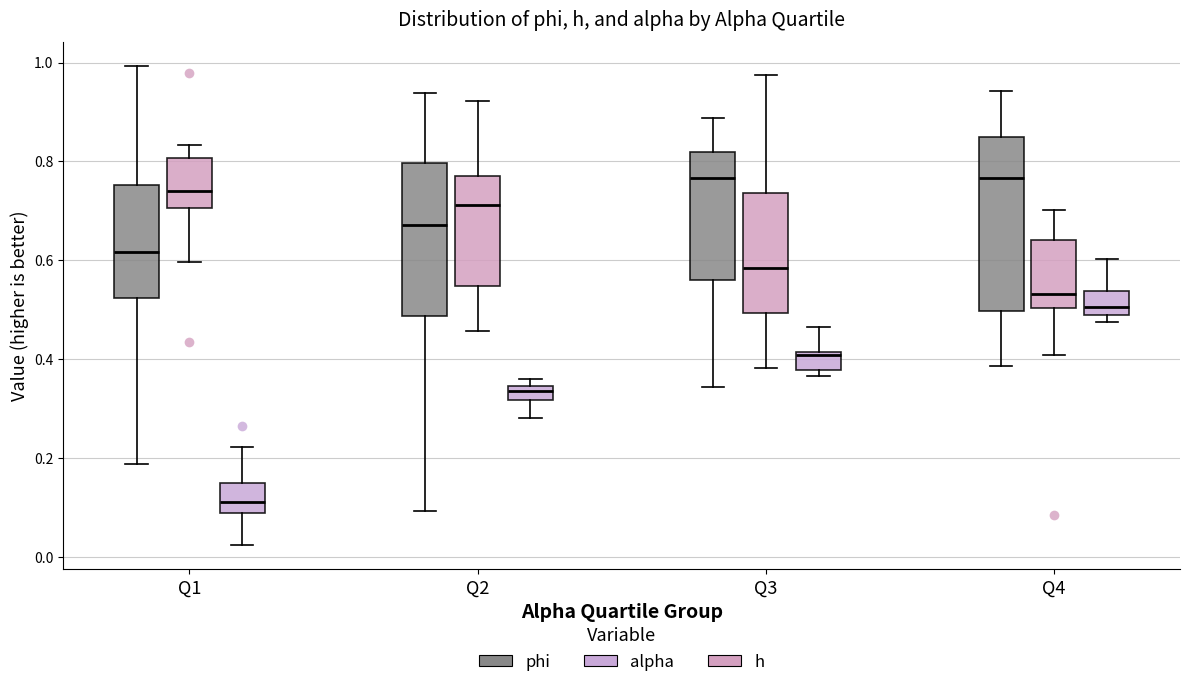

Where is the upper edge of the box for Q2 (h) on the y-axis? The values are not printed on the chart, so give them approximately, as read against the axis.

0.78